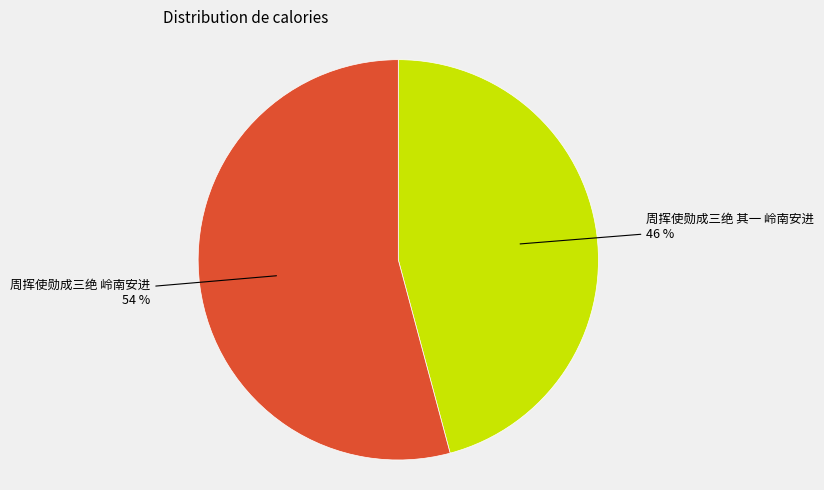

Is there any slice that represents more than half of the pie?

Yes